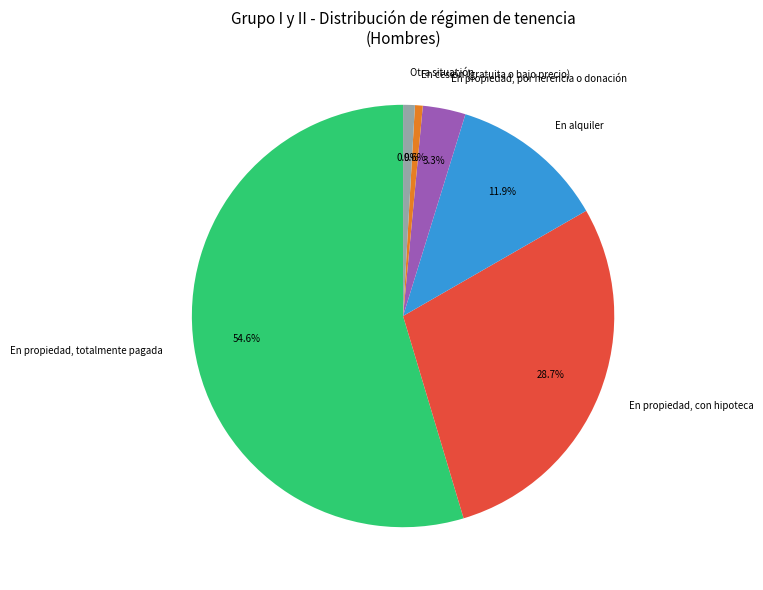

Is there a majority slice in this chart?

Yes